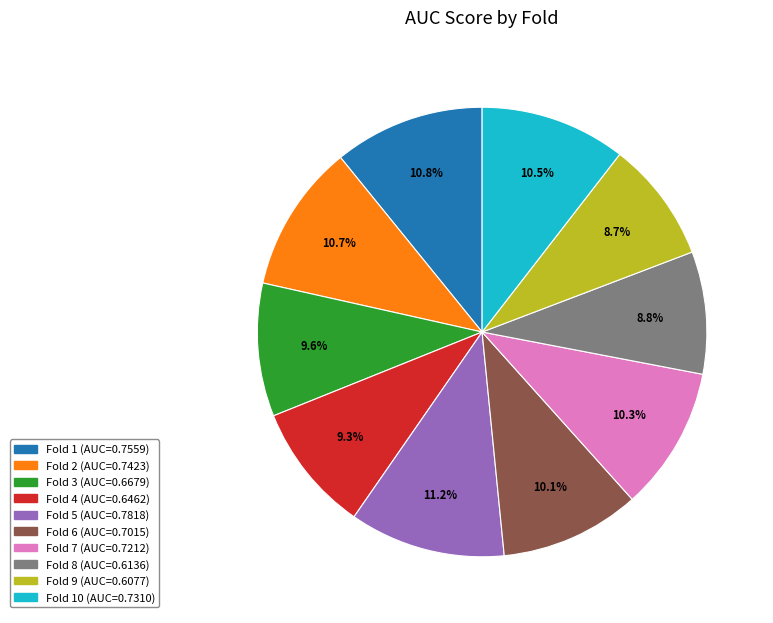

Is there any slice that represents more than half of the pie?

No